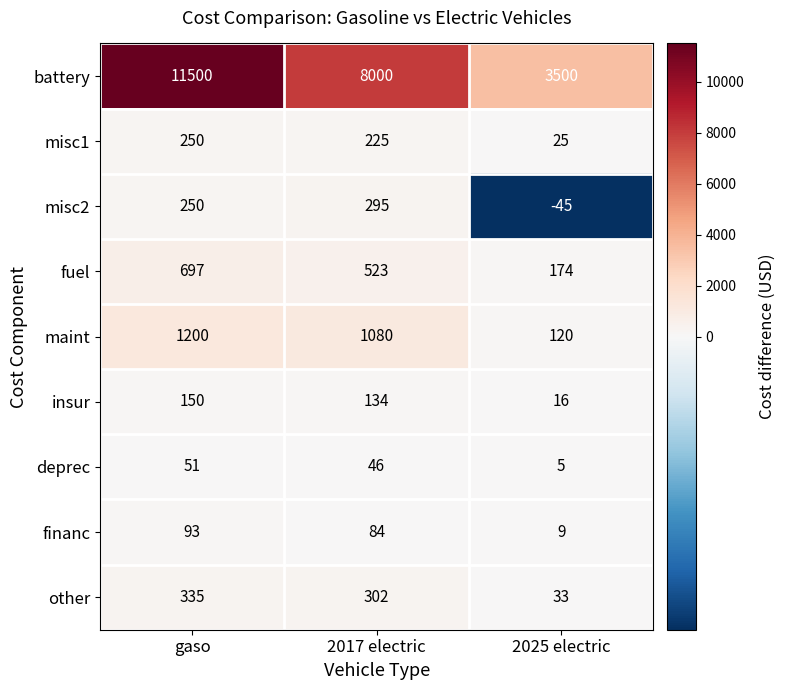

How many categories are shown in the chart?

3